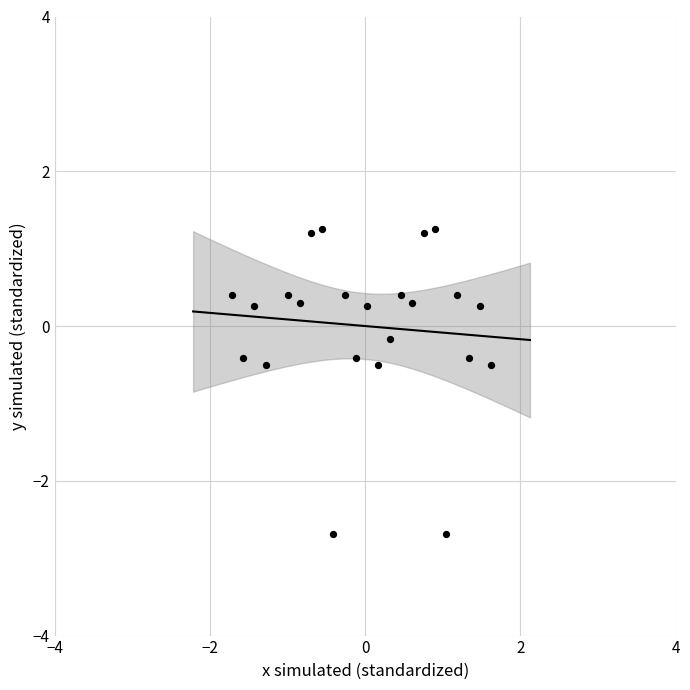

What is the range of X values (max minus min)?

3.3